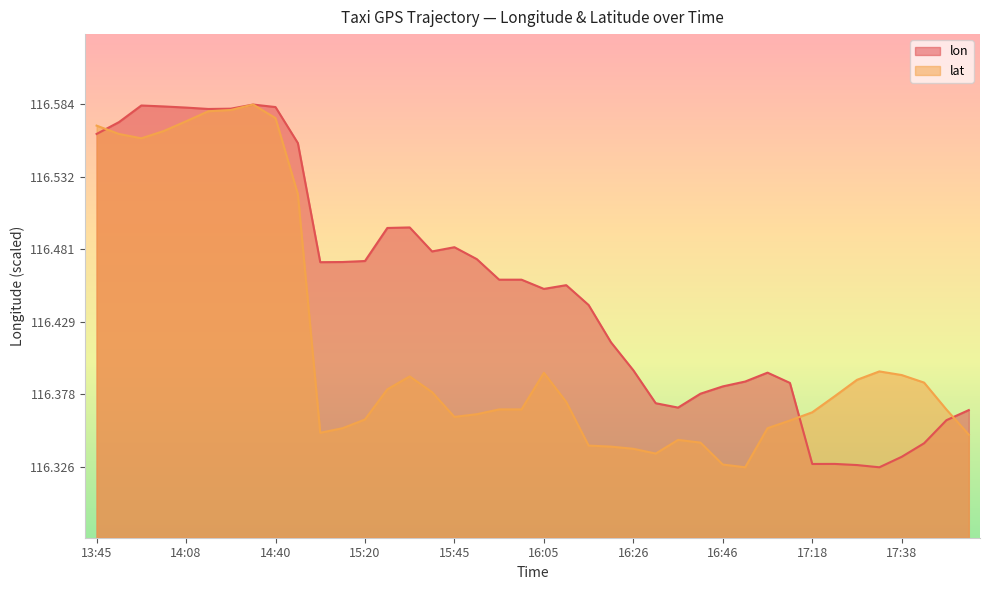

Read the lon value at 17:03.

116.4